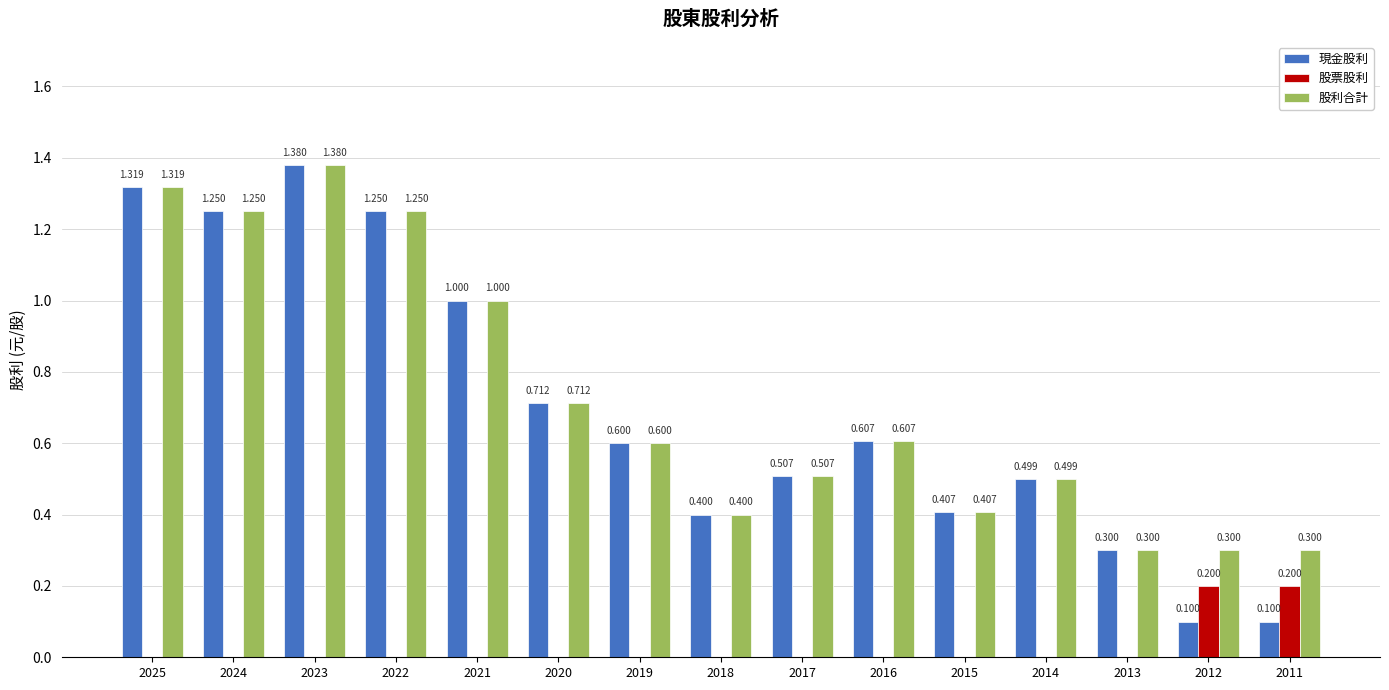

Which series has the largest total across all categories?

股利合計